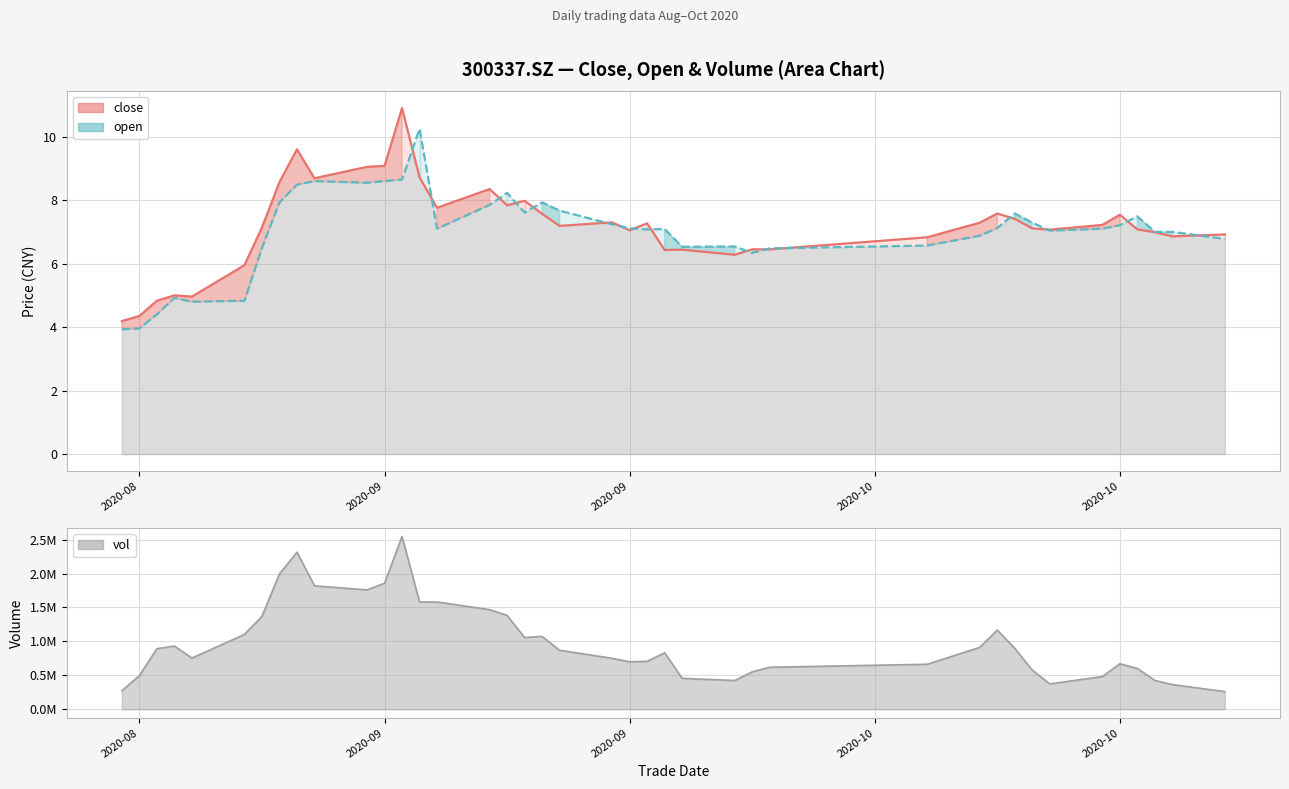

What is the difference between the maximum and minimum values in the vol series?

2283864.7